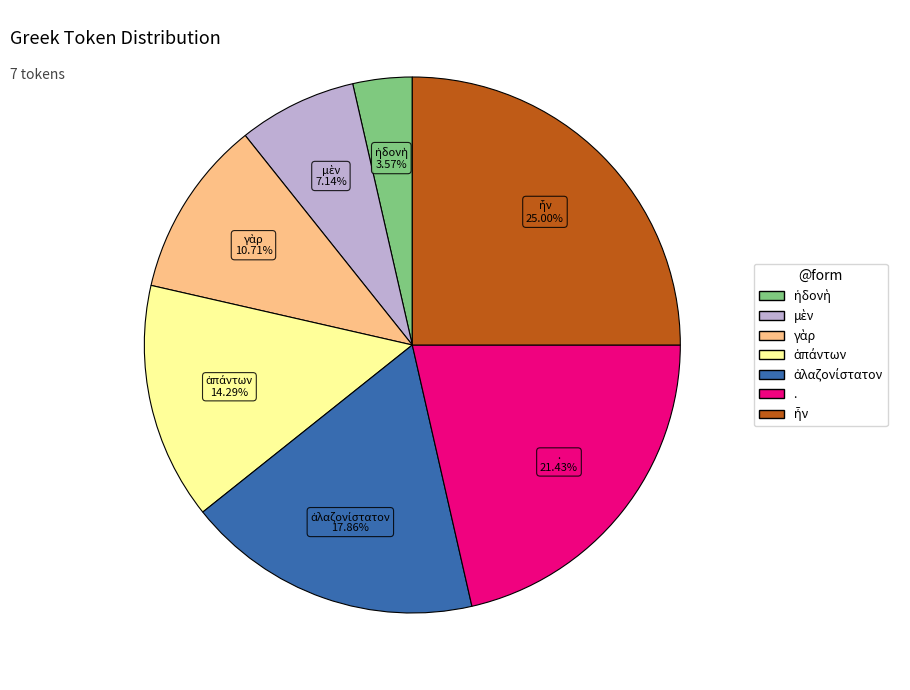

Is there a majority slice in this chart?

No